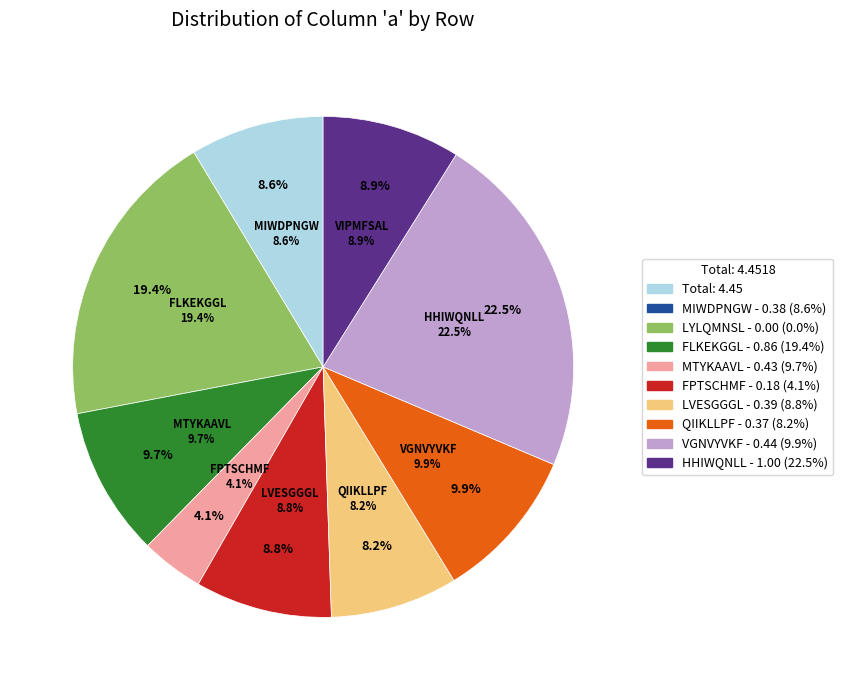

What percentage is the MIWDPNGW slice, to the nearest percent?

9%